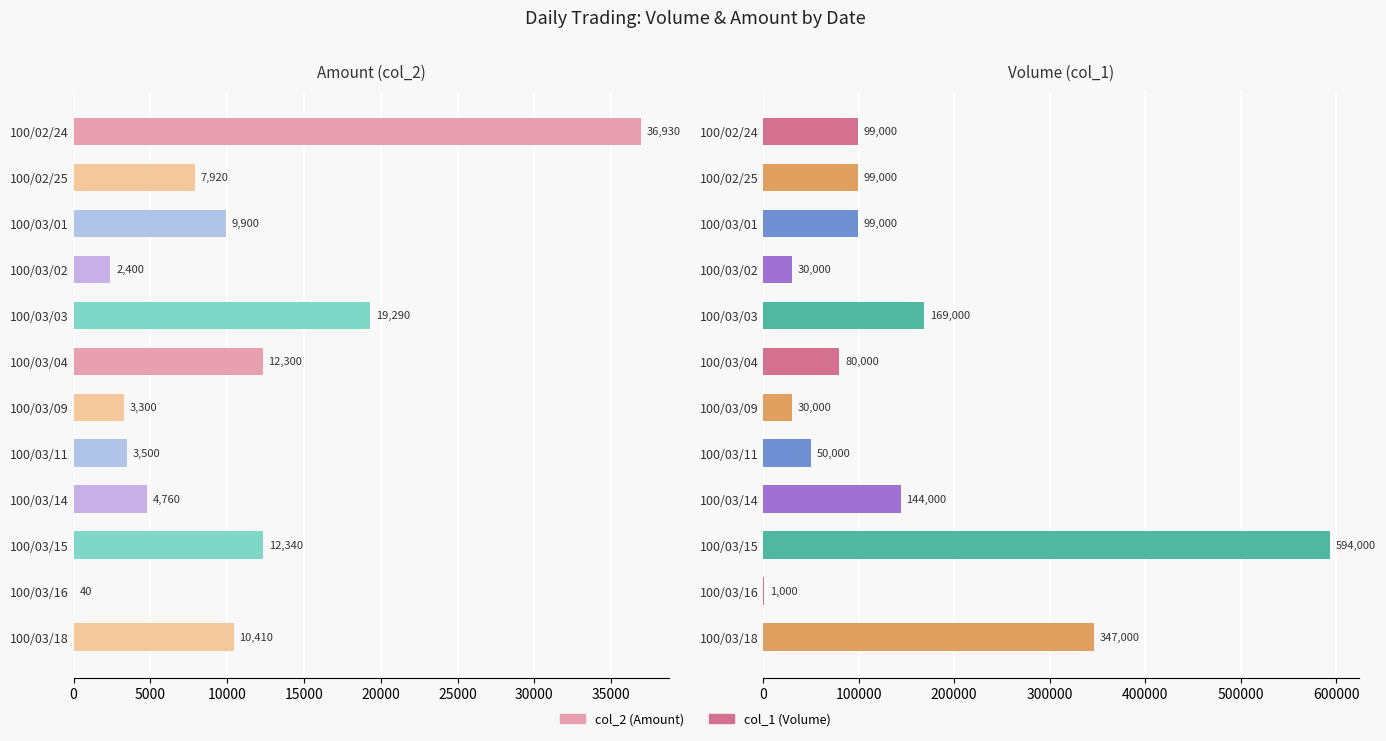

The col_2 (Amount) series shows 40 at 100/03/16. True or false?

True